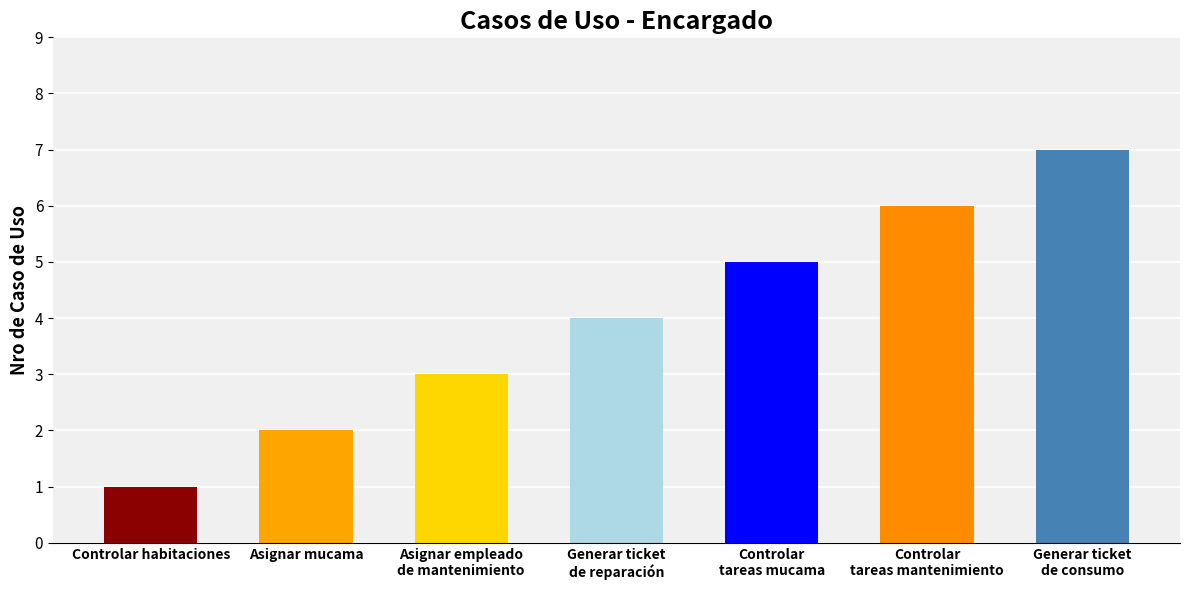

At which label does the data first exceed 4?

Controlar tareas mucama